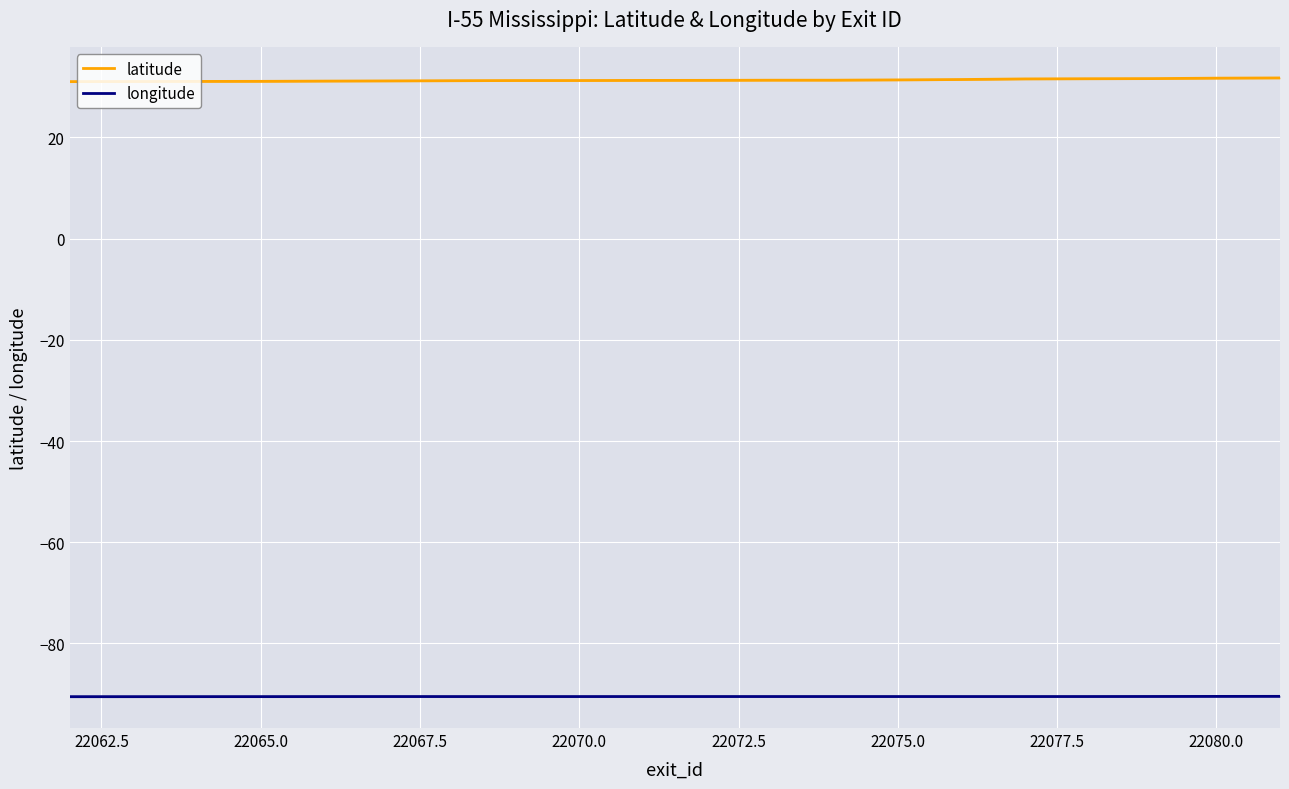

Which series has the largest total across all categories?

latitude